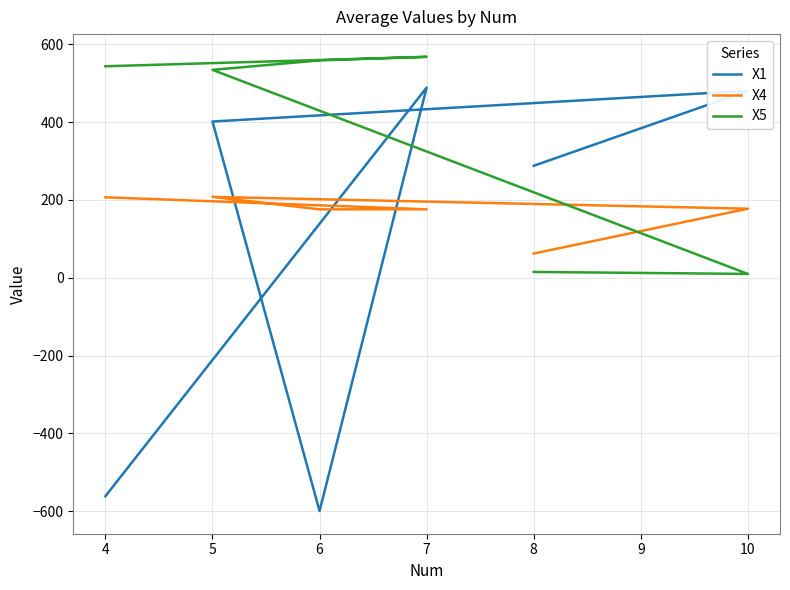

How many values in the X1 series exceed 401?

3